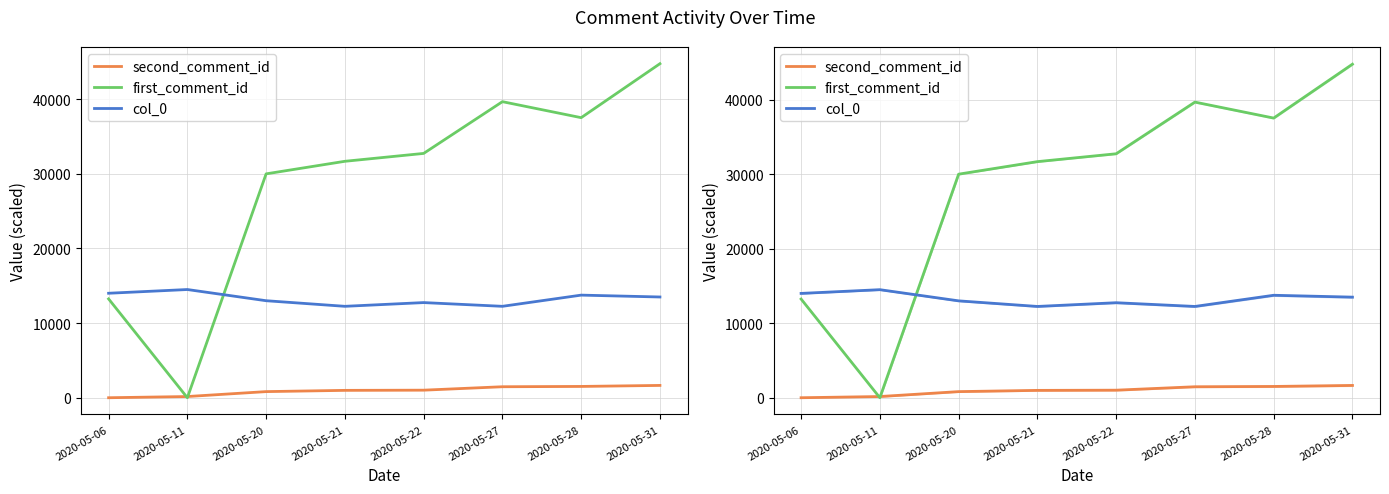

True or false: first_comment_id has a value of 43215.8 at 2020-05-20.

False